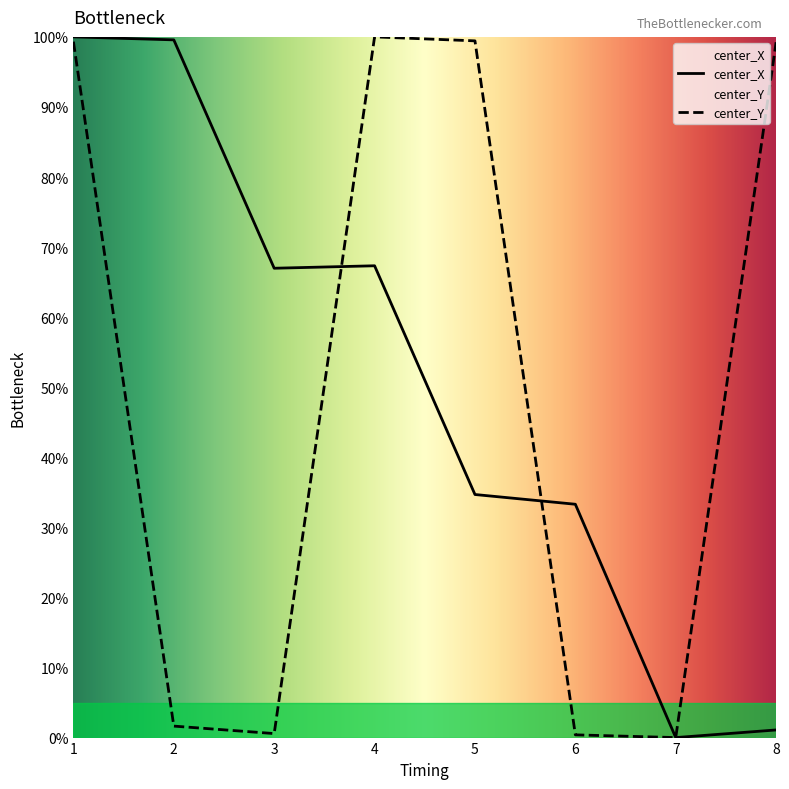

Reading left to right, transcribe all the data shown in this chart.

center_X: 100.0	99.6	67.0	67.3	34.7	33.3	0.0	1.1
center_Y: 99.3	1.6	0.6	100.0	99.4	0.4	0.0	99.2